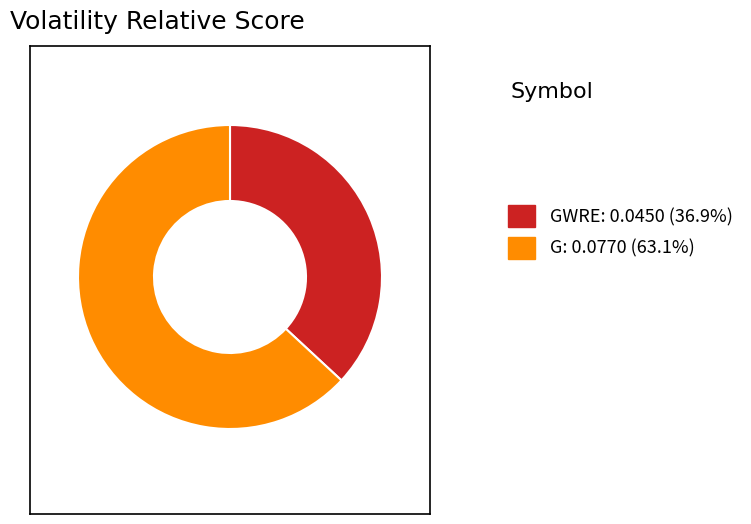

Combined, do G: 0.0770 (63.1%) and GWRE: 0.0450 (36.9%) account for over 50%?

Yes